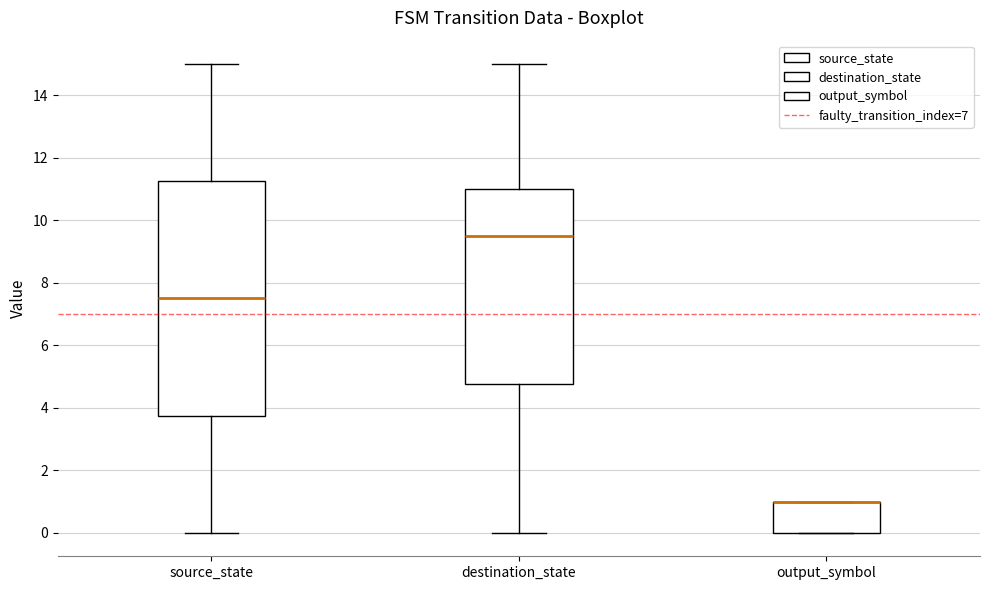

Where is the lower edge of the box for output_symbol on the y-axis? The values are not printed on the chart, so give them approximately, as read against the axis.

0.0